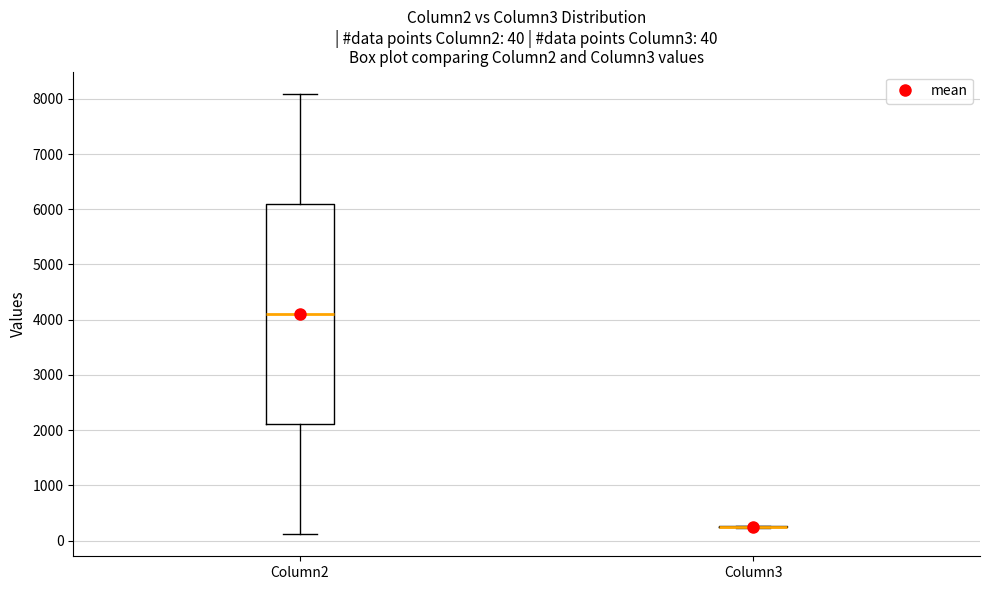

Comparing the boxes themselves (not the whiskers), which one is the tallest?

Column2